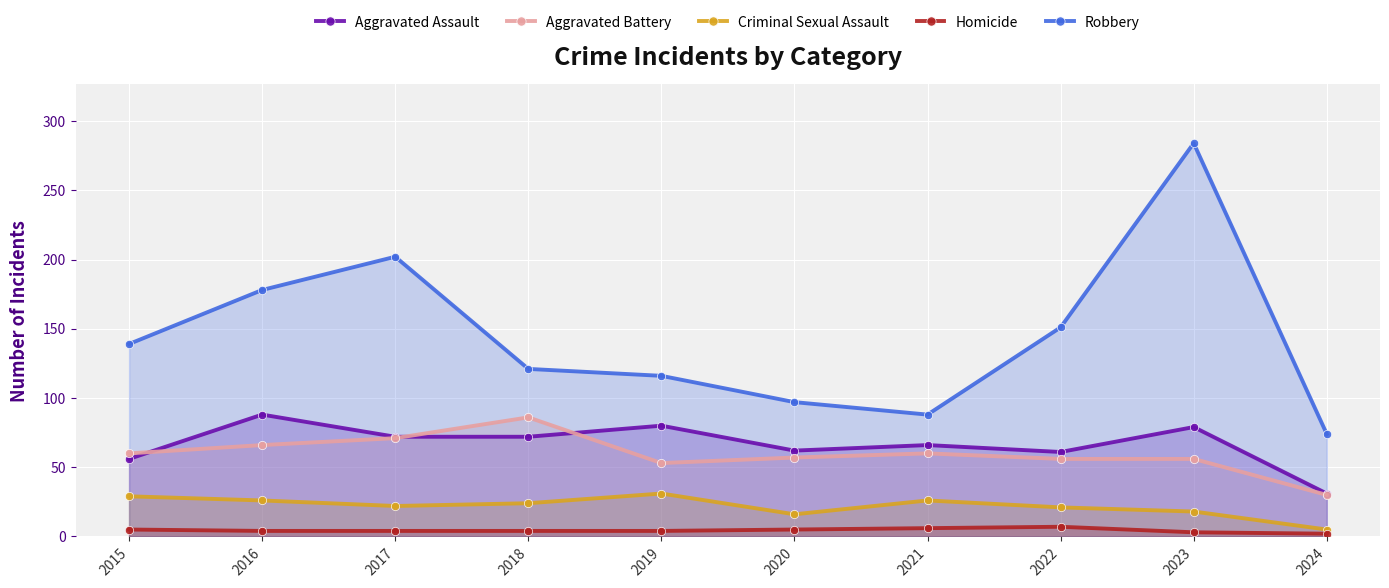

The value of Homicide at 2021 is 10. True or false?

False